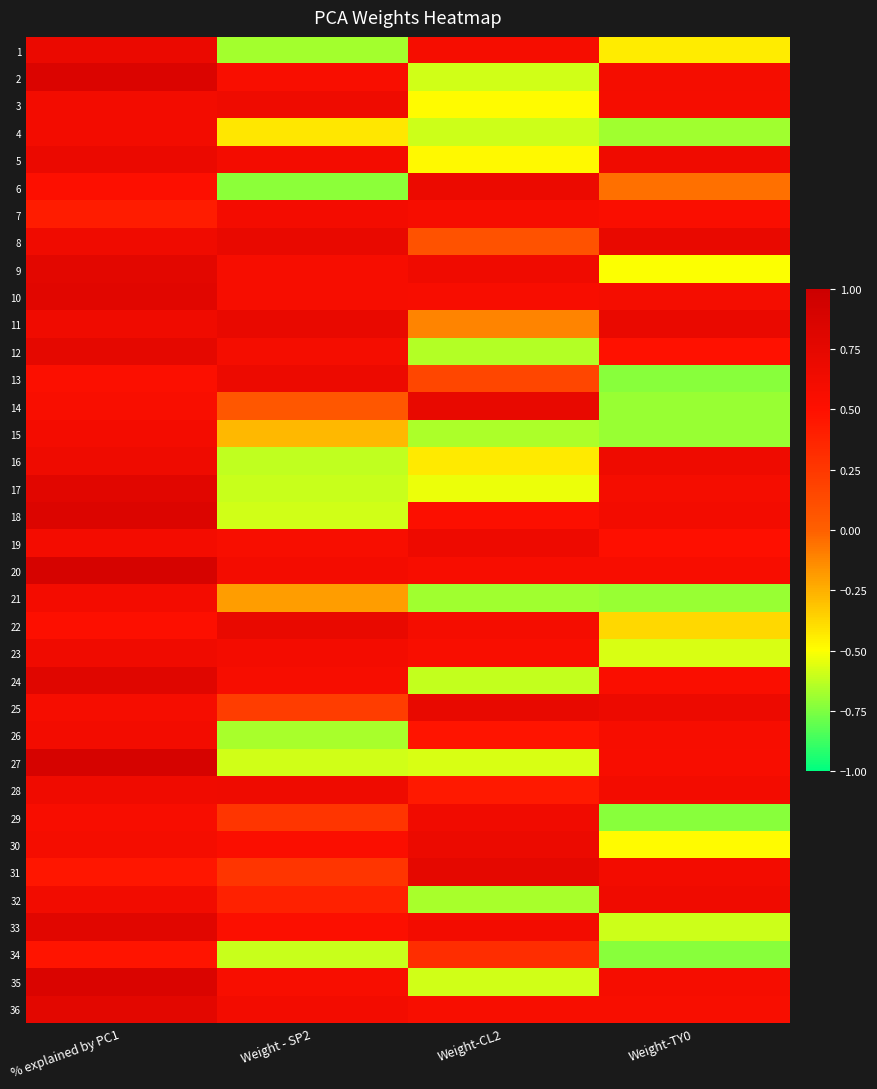

Count the number of categories in the chart.

4